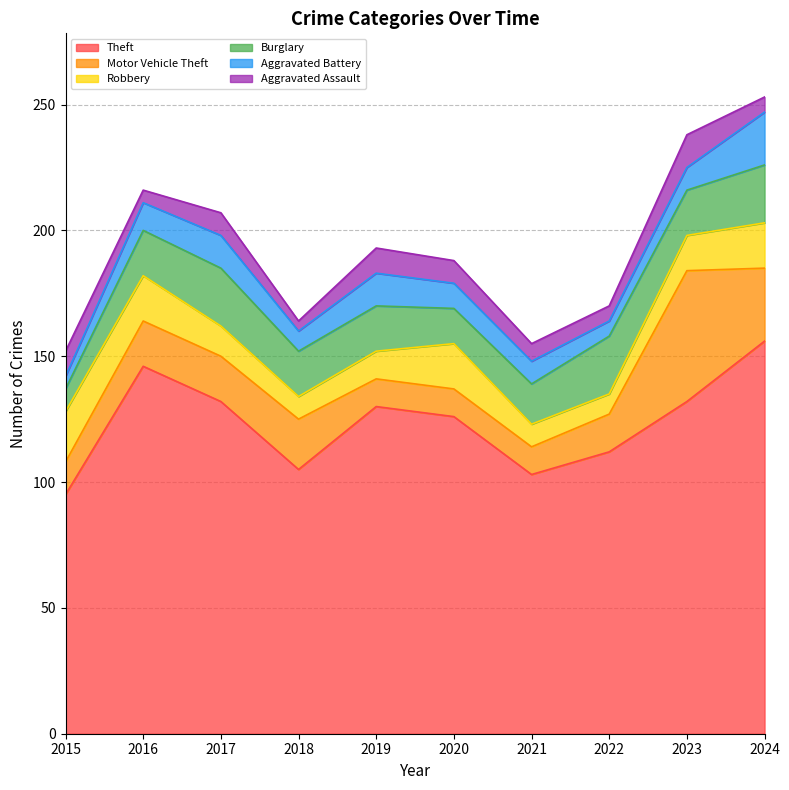

What is the value of the Motor Vehicle Theft point at the 4th from the left?

20